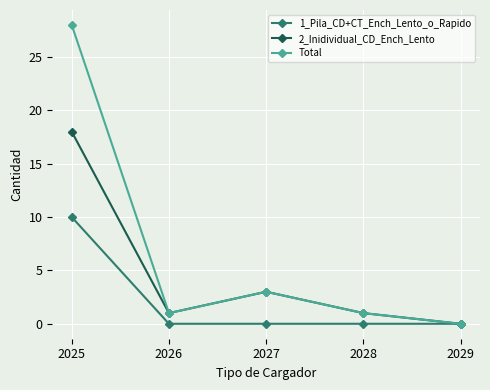

Reading right to left, what are all the values shown in this chart?

1_Pila_CD+CT_Ench_Lento_o_Rapido: 2029=0	2028=0	2027=0	2026=0	2025=10
2_Inidividual_CD_Ench_Lento: 2029=0	2028=1	2027=3	2026=1	2025=18
Total: 2029=0	2028=1	2027=3	2026=1	2025=28